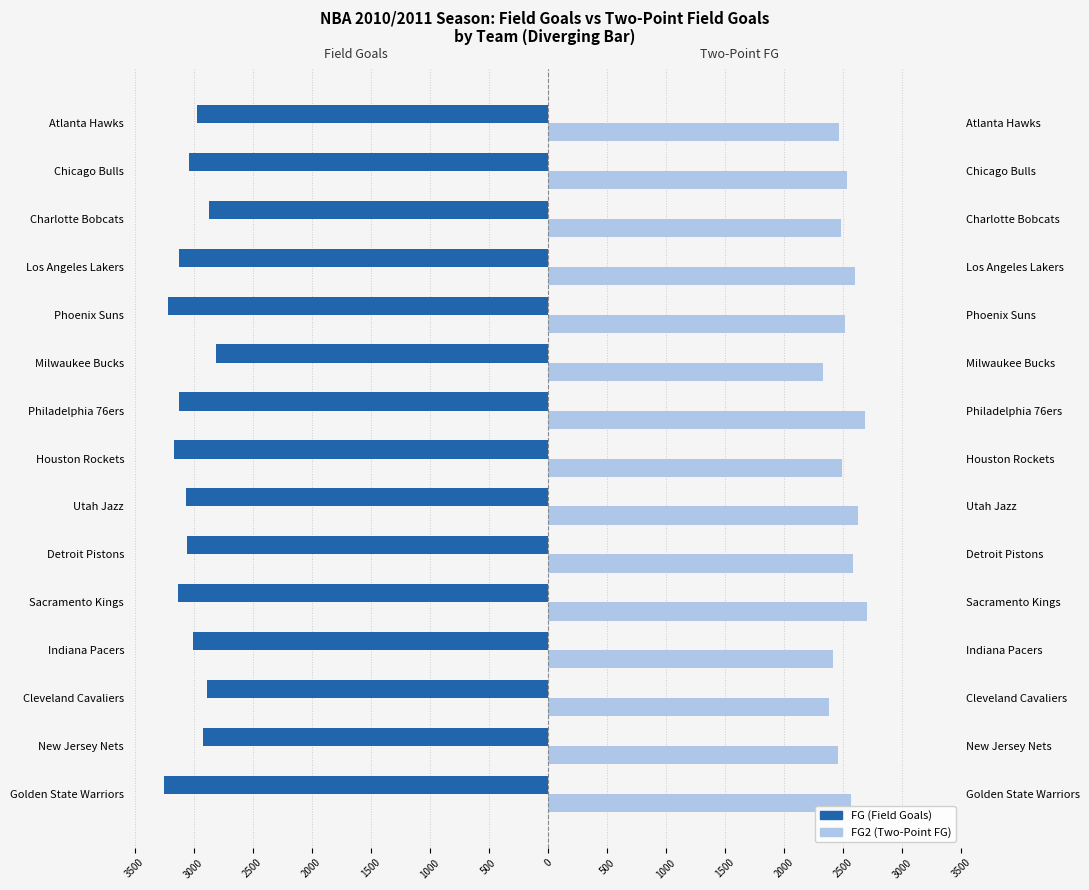

What is the difference between the highest and lowest values at 3000?

5377